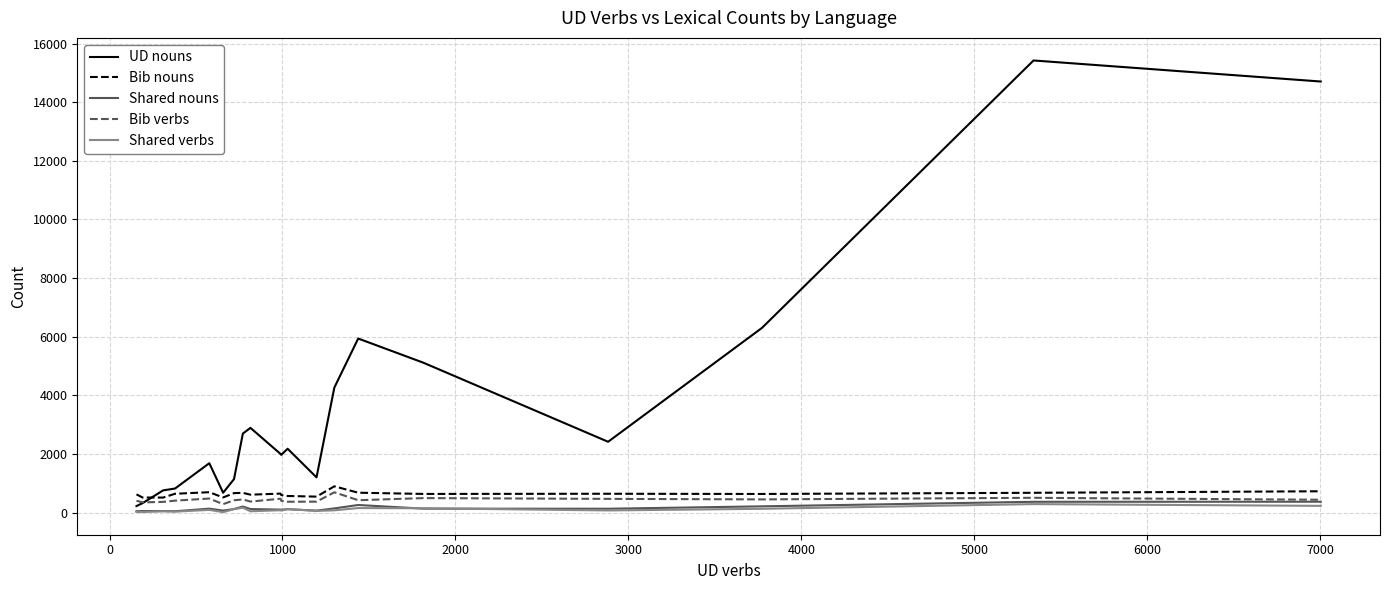

What is the difference between the maximum and second lowest values in the Bib verbs series?

344